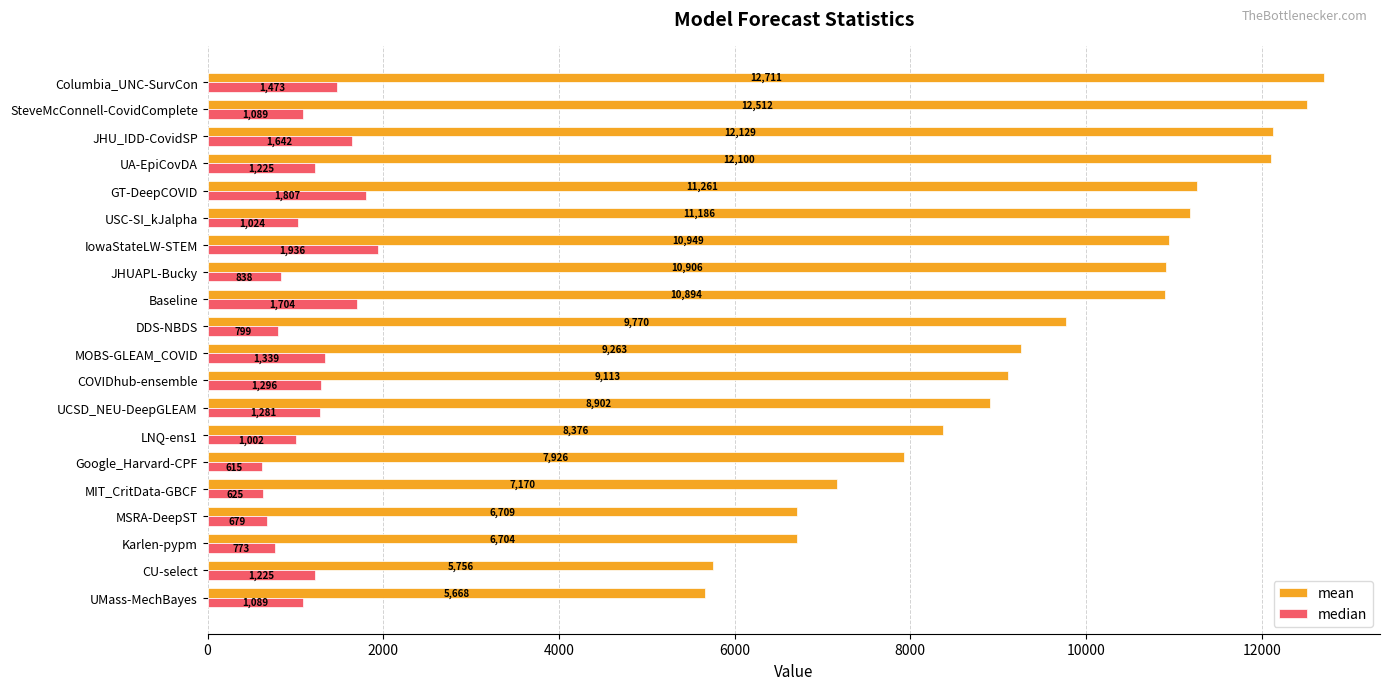

Read the median value at COVIDhub-ensemble.

1296.0